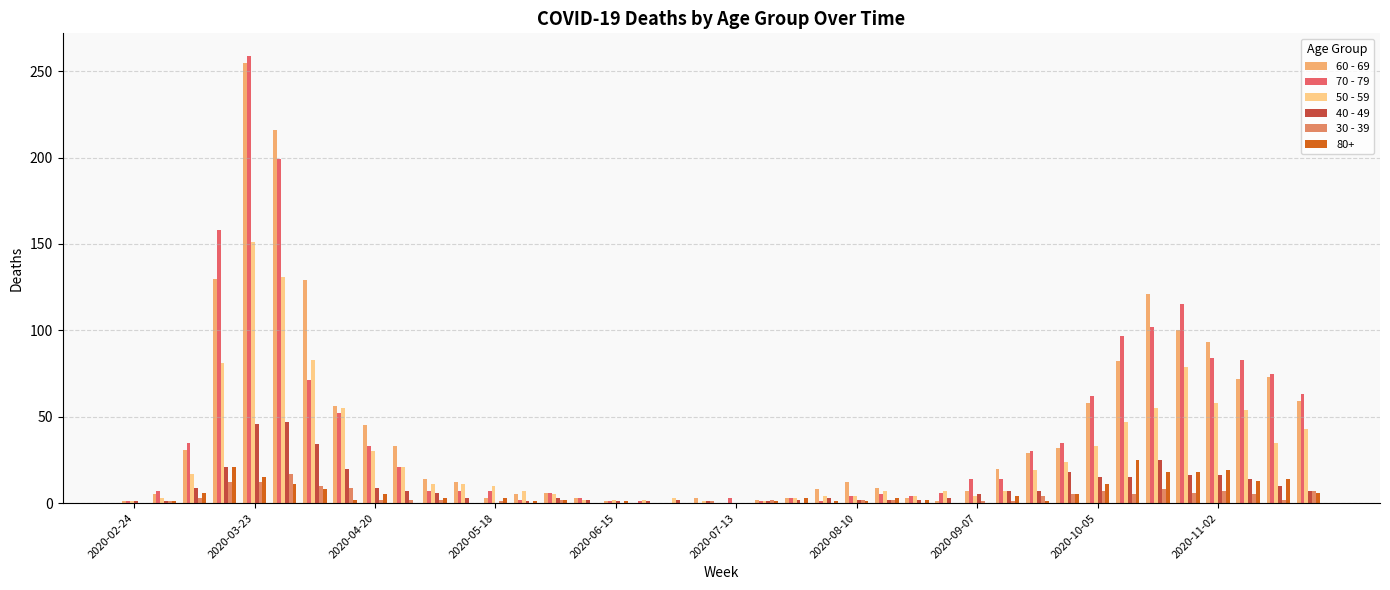

Does the chart contain stacked bars?

No